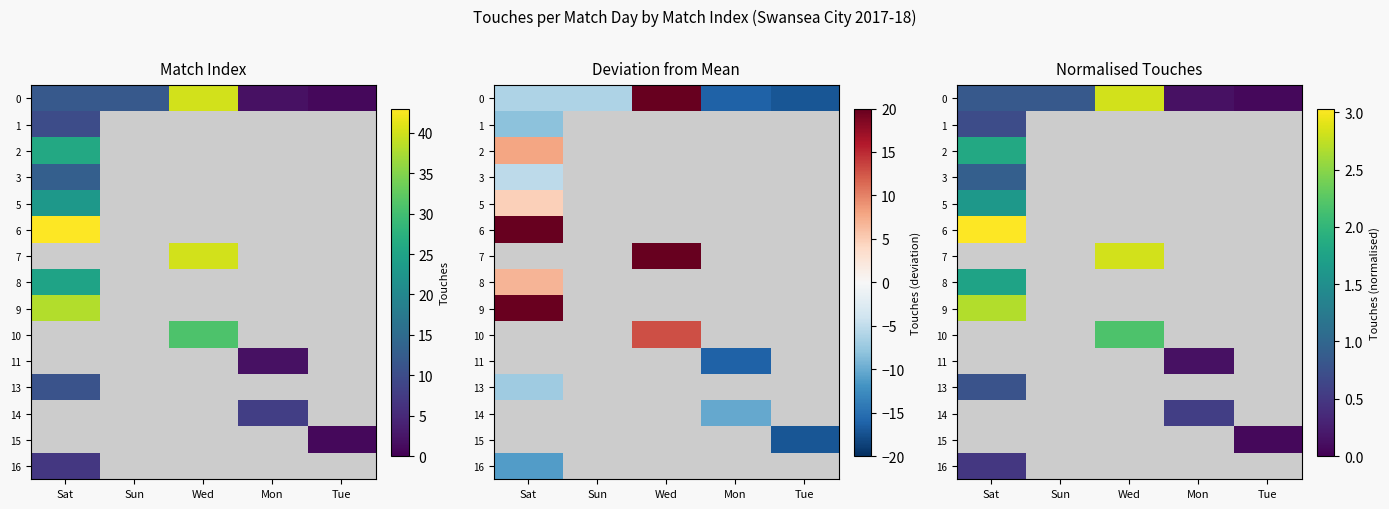

What is the smallest value displayed?

0.1